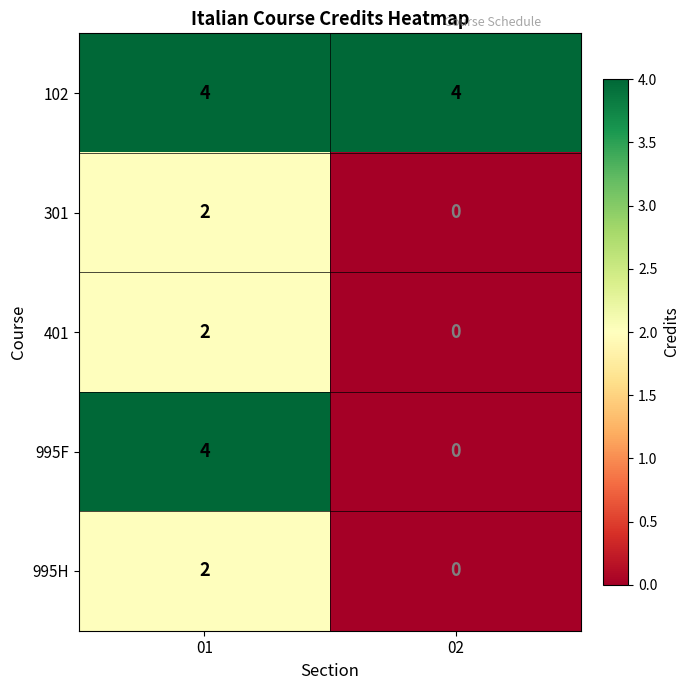

Rank the categories by 301 value from highest to lowest.

01, 02